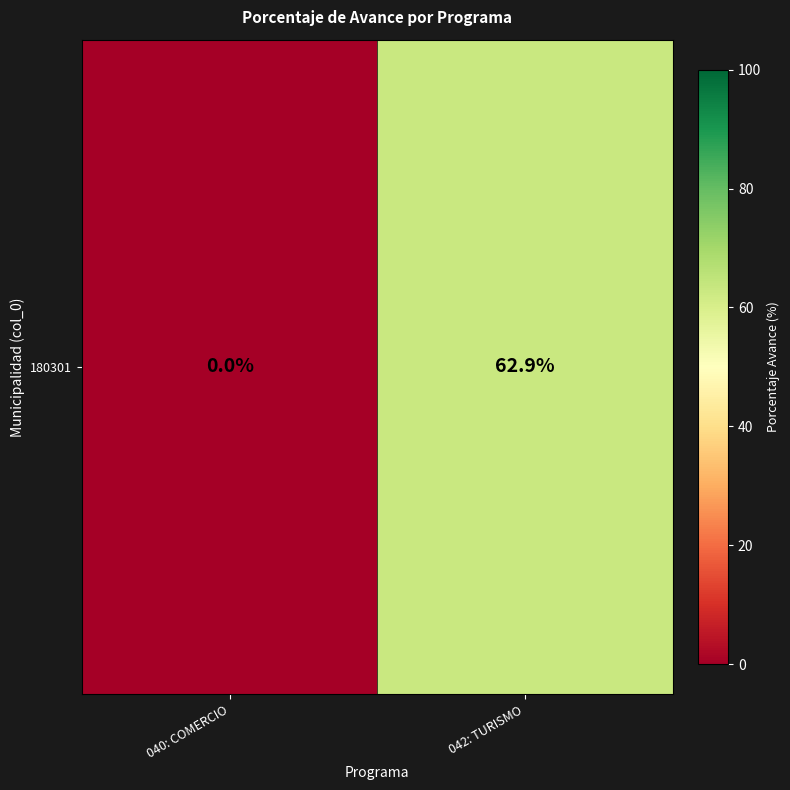

At which label is the value closest to 31?

040: COMERCIO